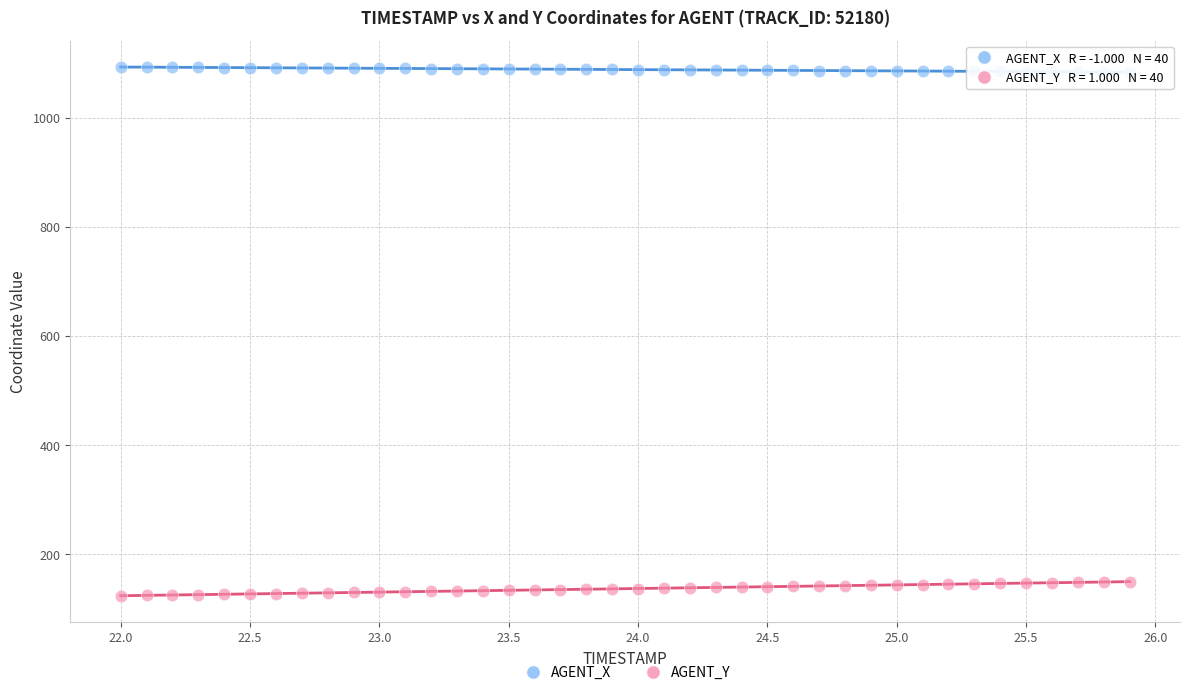

Which series contains the lowest Y value?

AGENT_Y